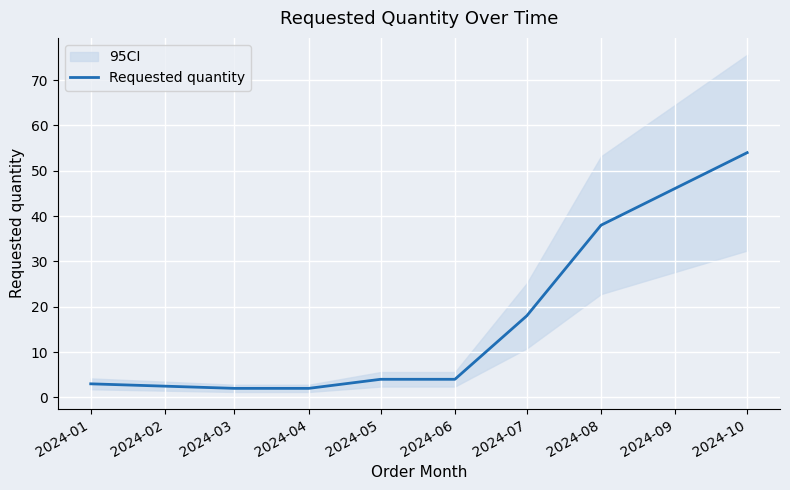

True or false: Requested quantity has a value of 18 at 2024-07.

True